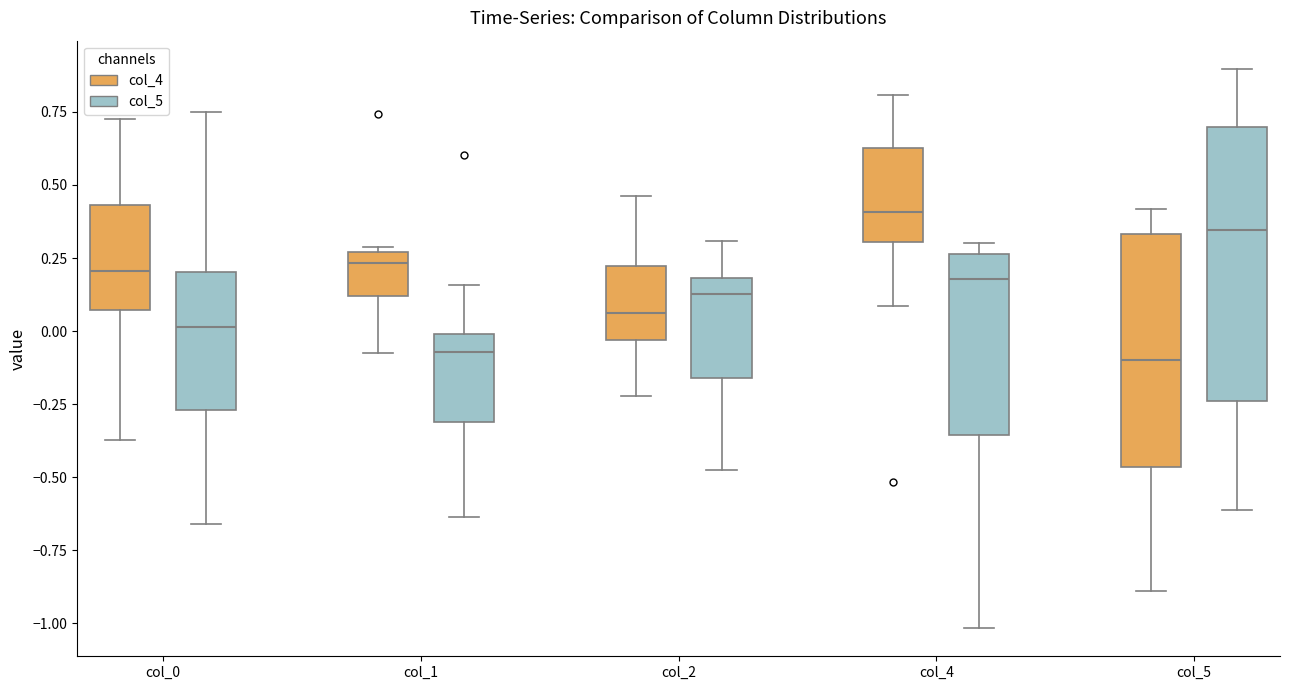

Reading left to right, transcribe this box plot: for each box, give where its median line is, the range the box spans, and where its two whiskers end, as read against the y-axis. The values are not printed on the chart, so give them approximately, as read against the axis.

col_0 (col_4): median 0.20, box 0.05 to 0.45, whiskers -0.35 to 0.75
col_0 (col_5): median 0.00, box -0.25 to 0.20, whiskers -0.65 to 0.75
col_1 (col_4): median 0.25 (just below the box's upper edge), box 0.10 to 0.25, whiskers -0.10 to 0.30
col_1 (col_5): median -0.05, box -0.30 to 0.00, whiskers -0.65 to 0.15
col_2 (col_4): median 0.05, box -0.05 to 0.20, whiskers -0.20 to 0.45
col_2 (col_5): median 0.15, box -0.15 to 0.20, whiskers -0.45 to 0.30
col_4 (col_4): median 0.40, box 0.30 to 0.65, whiskers 0.10 to 0.80
col_4 (col_5): median 0.20, box -0.35 to 0.25, whiskers -1.00 to 0.30
col_5 (col_4): median -0.10, box -0.45 to 0.35, whiskers -0.90 to 0.40
col_5 (col_5): median 0.35, box -0.25 to 0.70, whiskers -0.60 to 0.90